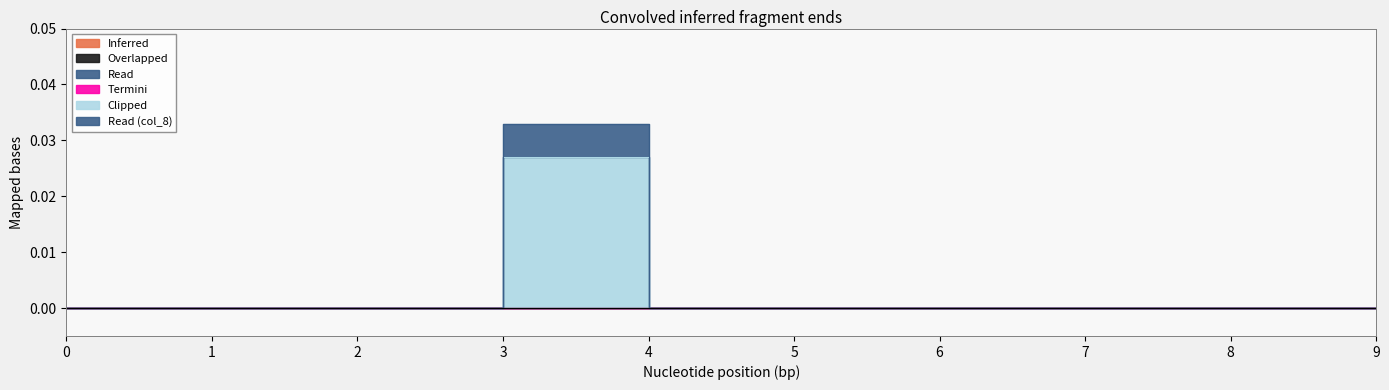

How many interior local peaks does the col_6 series have?

1